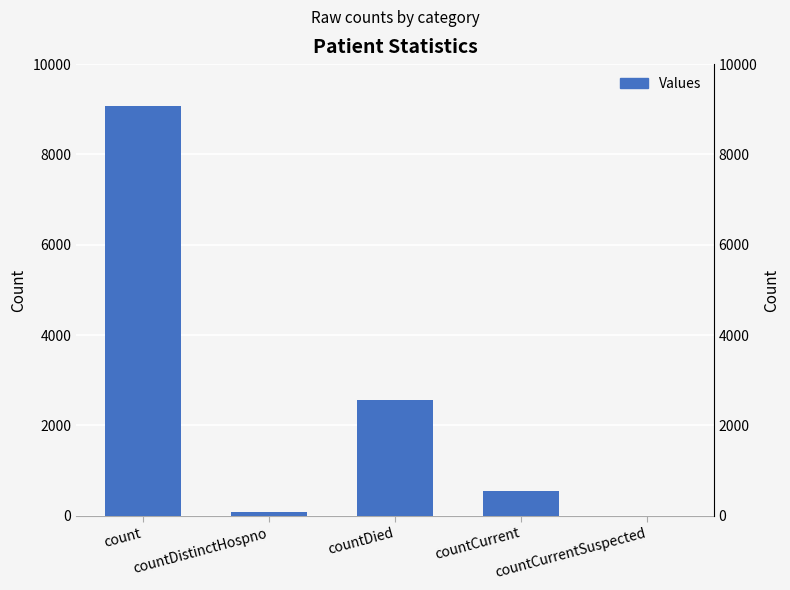

What is the difference between the maximum and second lowest values?

9002